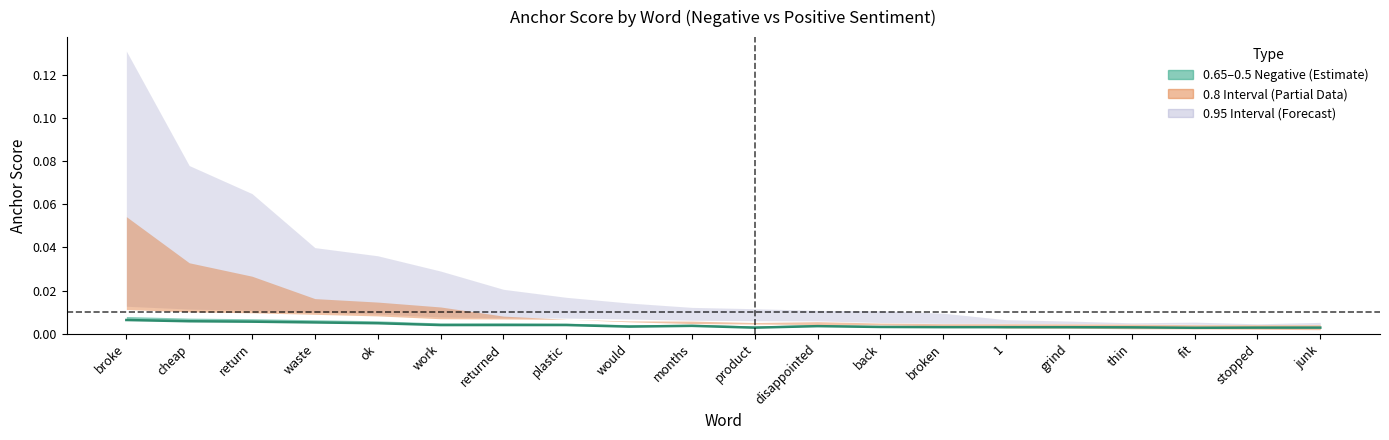

Which category has the lowest value across all series?

fit